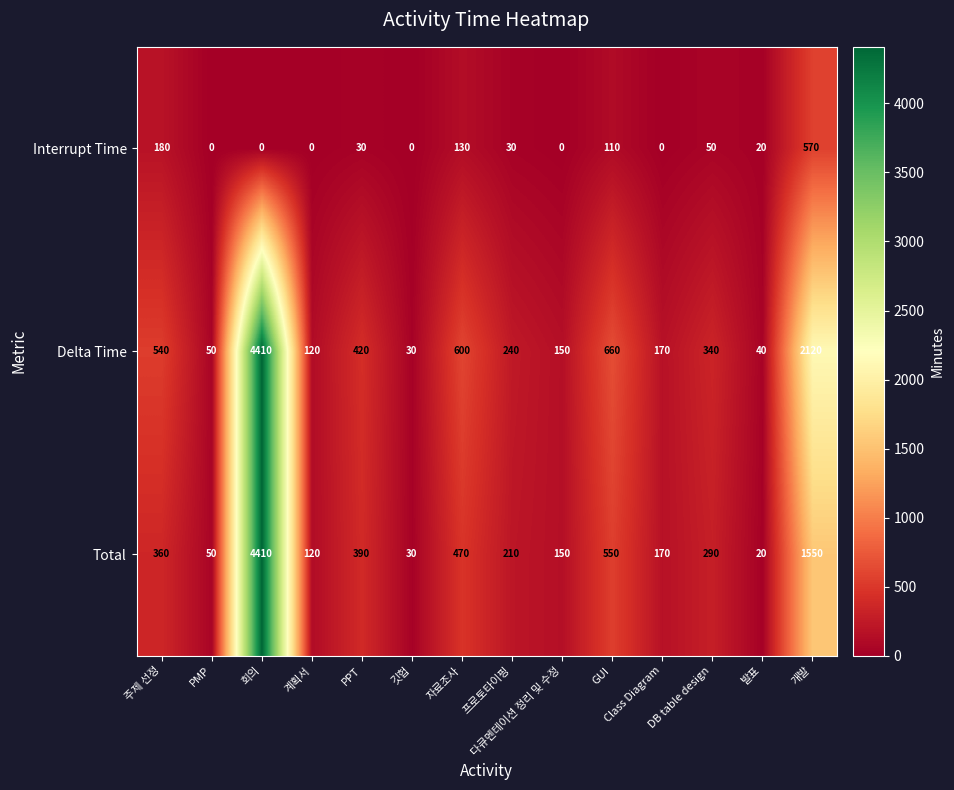

What is the difference between the maximum and second lowest values in the Delta Time series?

4370